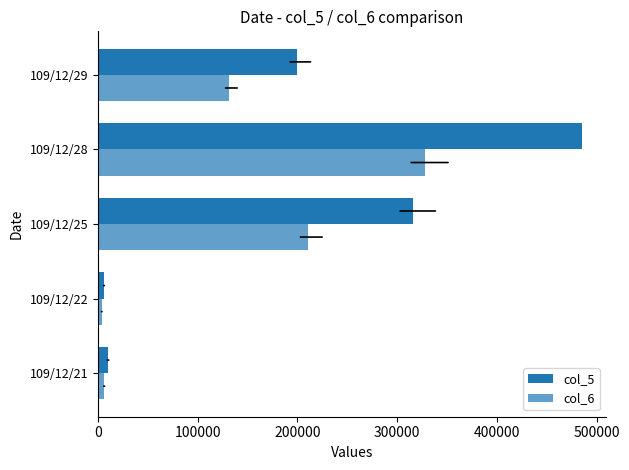

Count the number of data series in this chart.

2